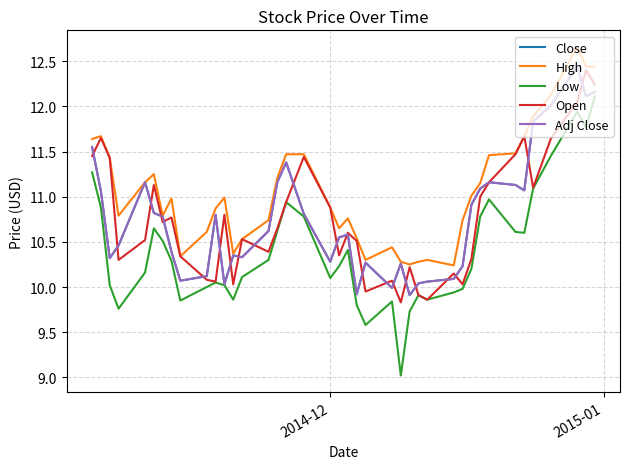

The value of High at 12 is 4.9. True or false?

False